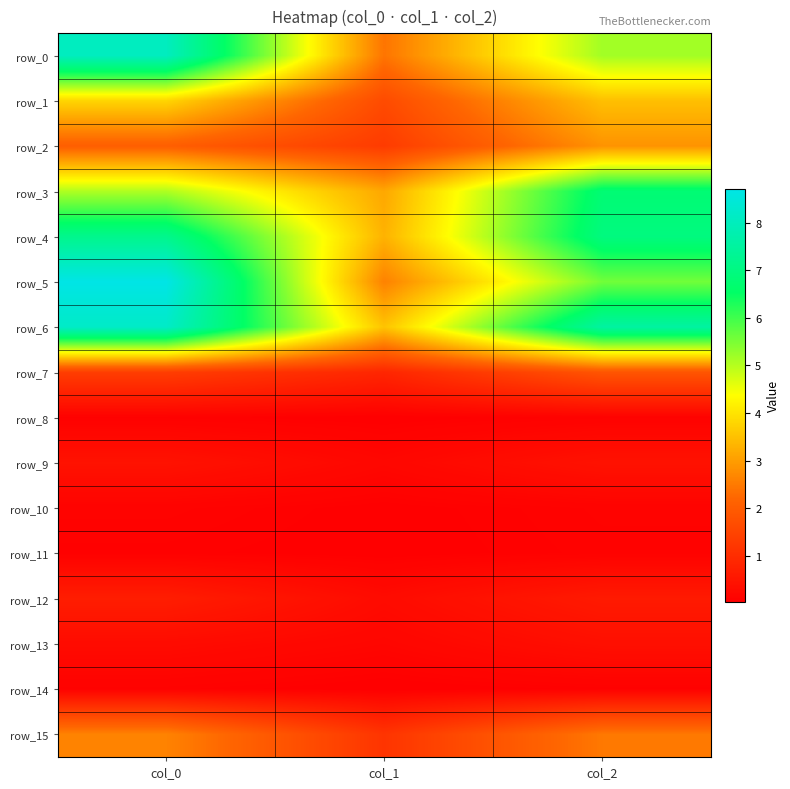

The value of row_14 at col_2 is 0.1. True or false?

True